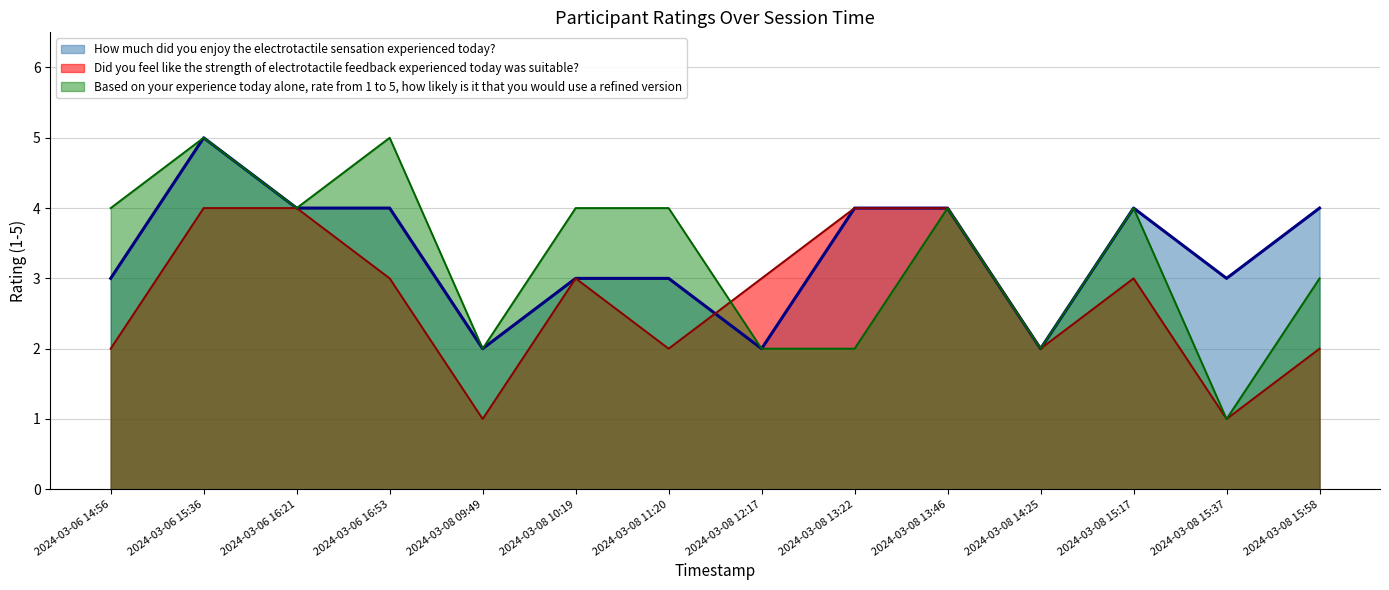

What is the total value across all series at 2024-03-08 13:46?

12